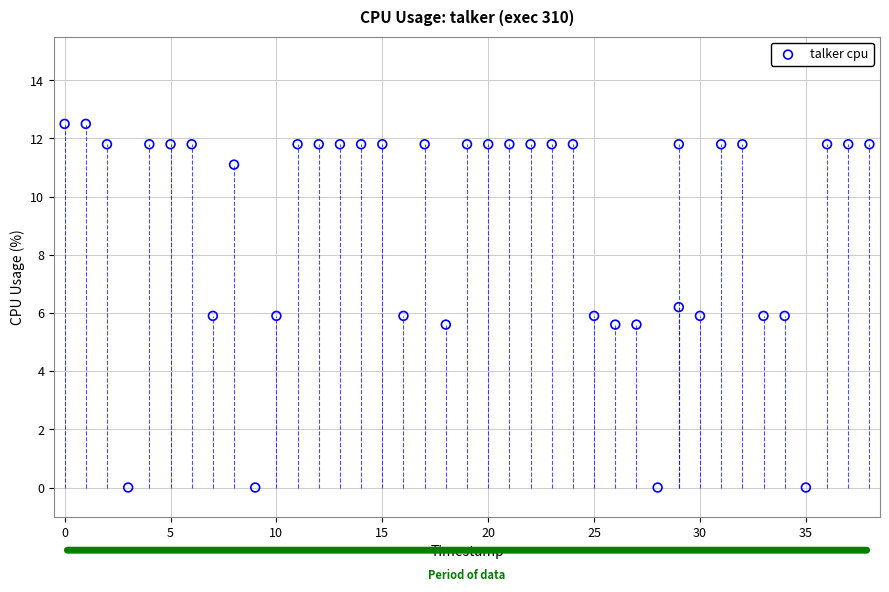

What is the range of Y values (max minus min)?

12.5